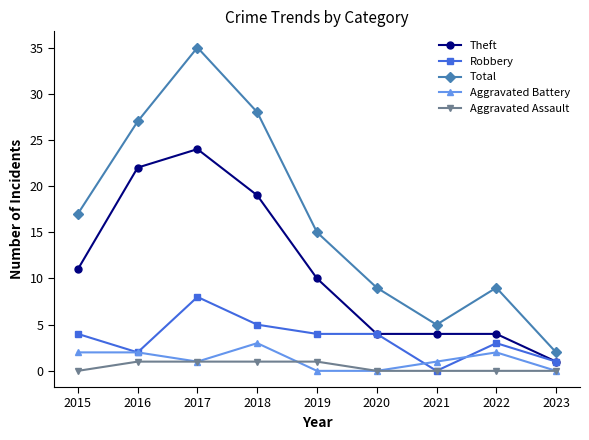

List the series in order of their peak value, lowest first.

Aggravated Assault, Aggravated Battery, Robbery, Theft, Total